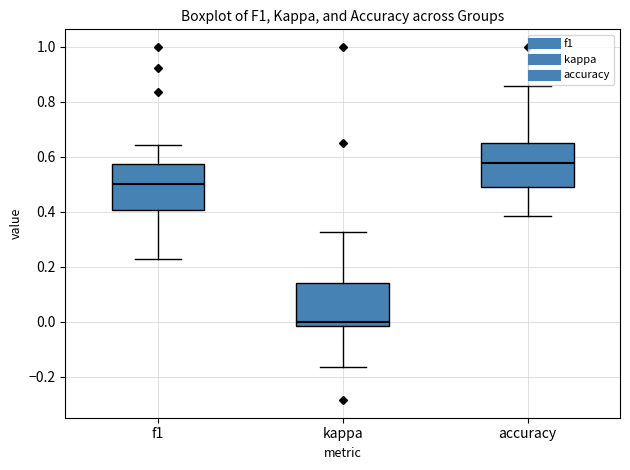

Reading left to right, read every box against the y-axis: the position of its median line, the range the box covers, and the ends of its whiskers. The values are not printed on the chart, so give them approximately, as read against the axis.

f1: median 0.50, box 0.40 to 0.58, whiskers 0.22 to 0.64
kappa: median 0.00, box -0.02 to 0.14, whiskers -0.16 to 0.32
accuracy: median 0.58, box 0.50 to 0.64, whiskers 0.38 to 0.86